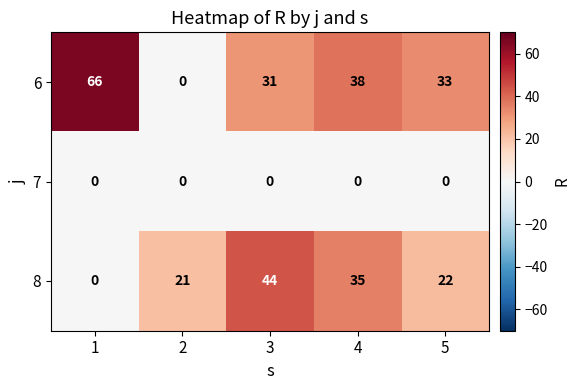

Which series changed the most between 3 and 4?

8